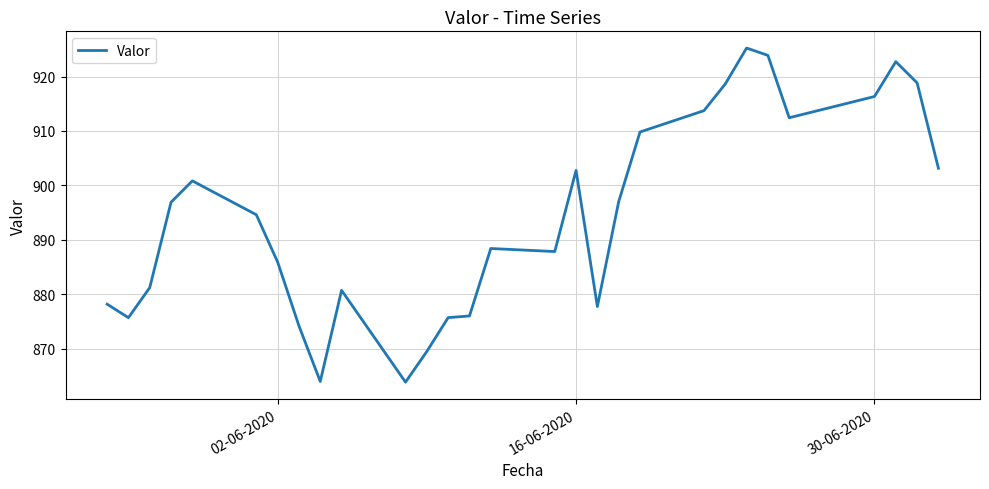

What is the smallest value displayed?

863.9